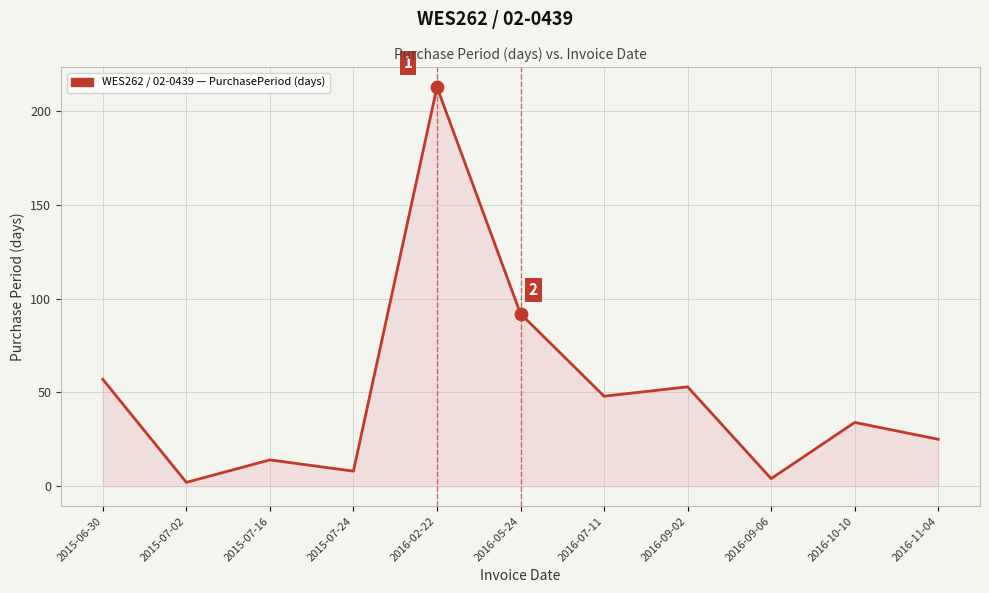

What is the change in value from 2015-07-24 to 2016-09-02?

+45